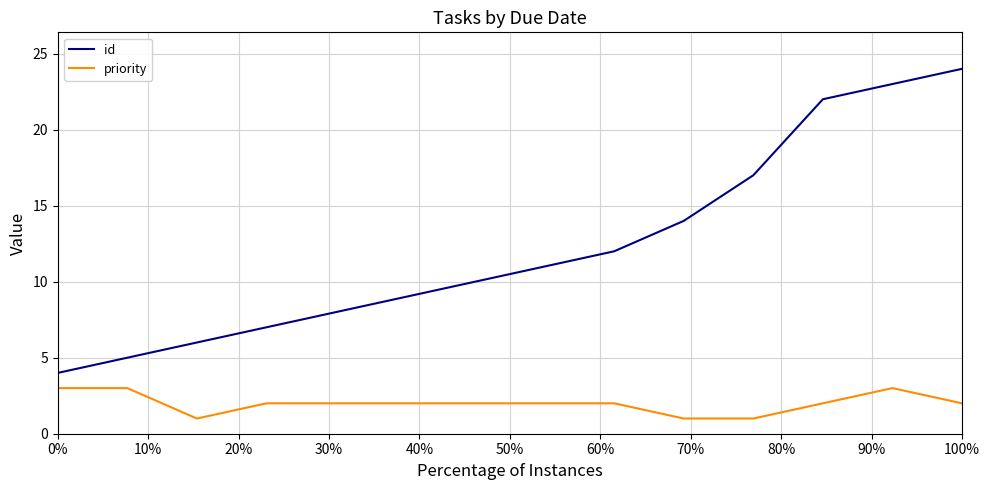

List the series in order of their overall mean, lowest first.

priority, id